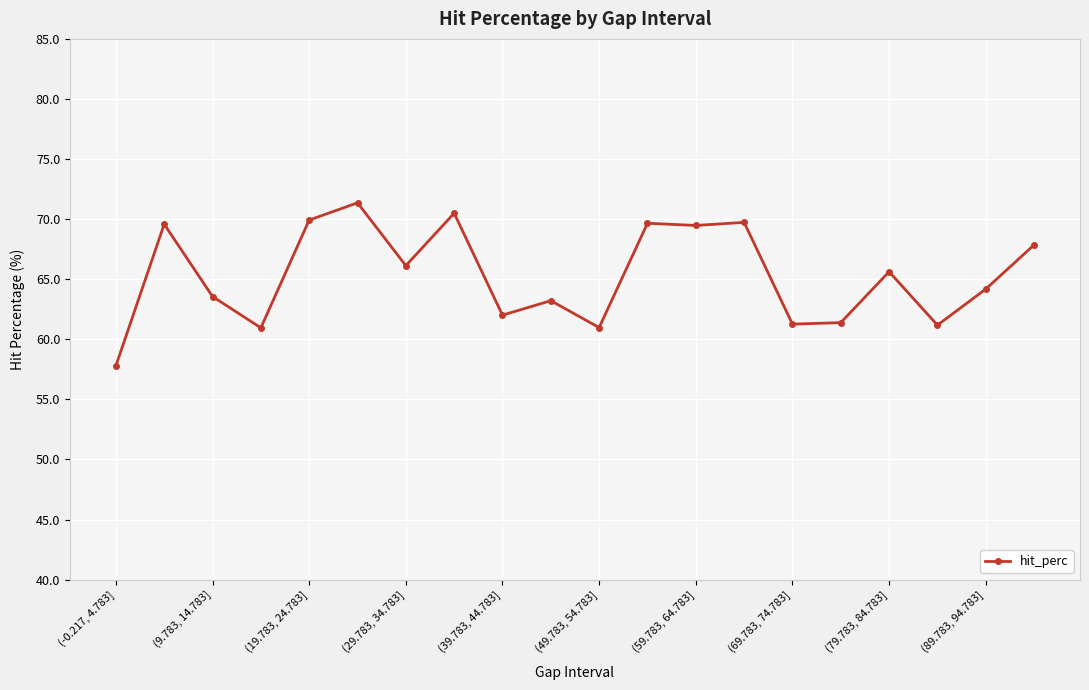

True or false: the data has more than 0 interior local peaks.

True